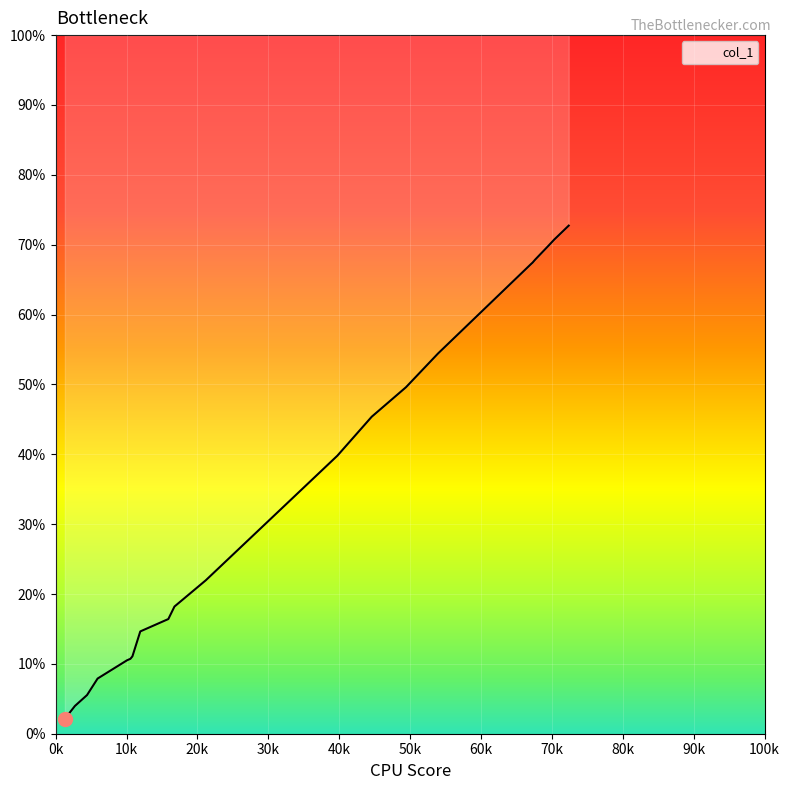

What is the sum of the values at 69468 and 72374?

142.5